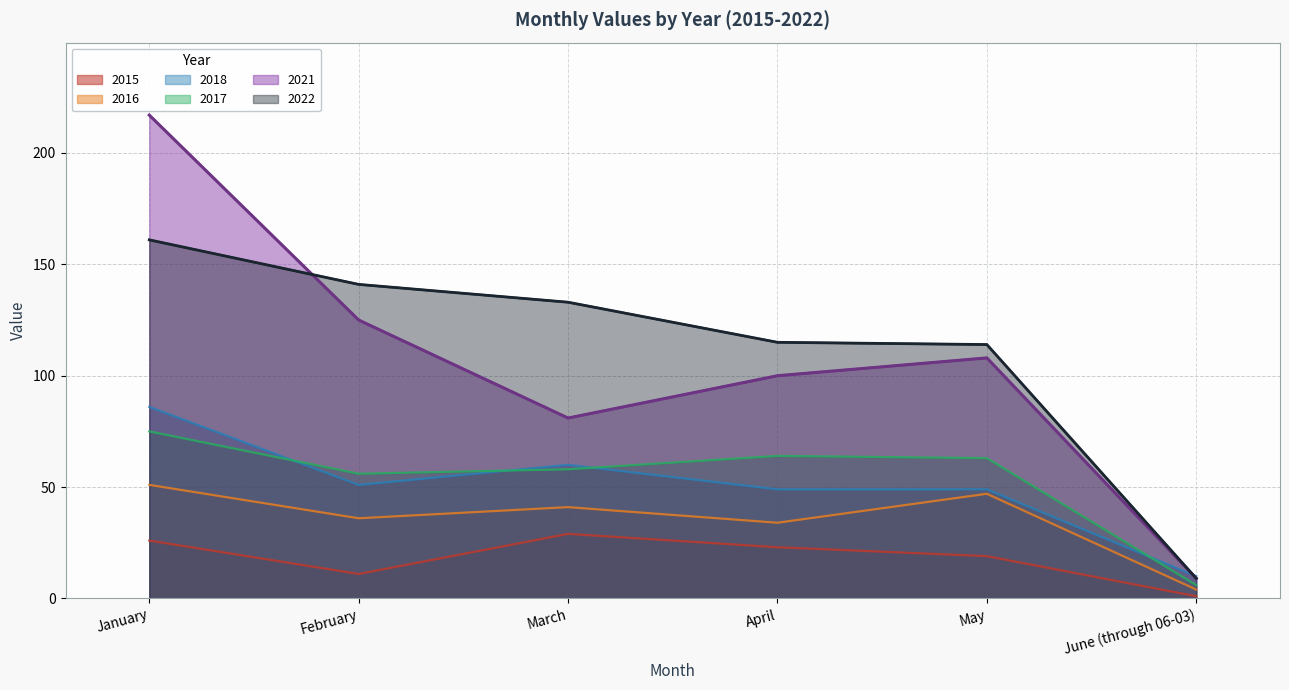

The value of 2022 at June (through 06-03) is 12. True or false?

False